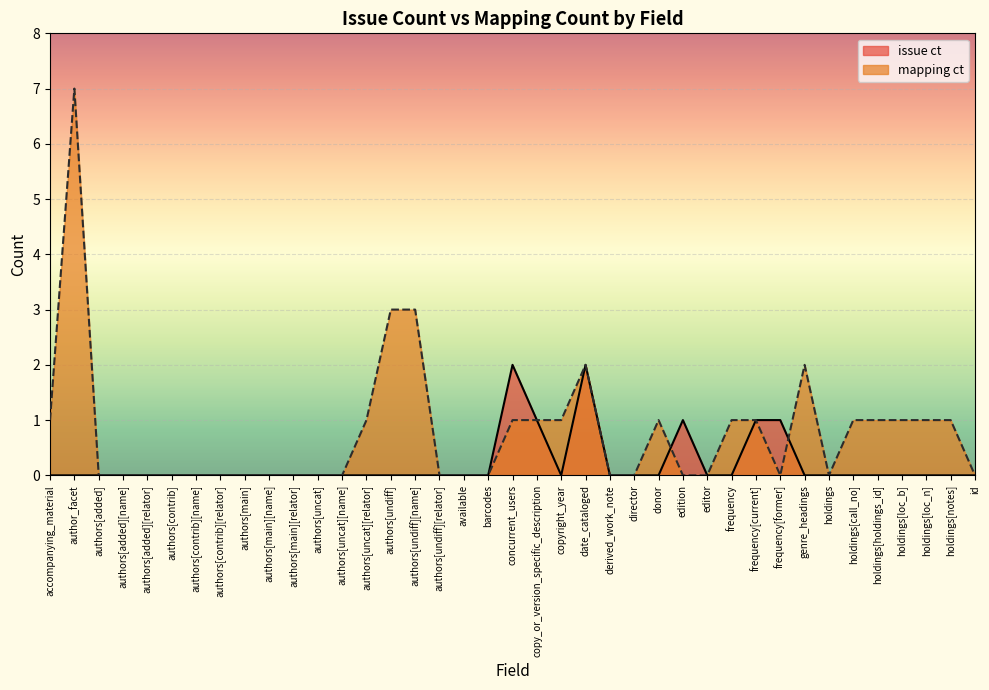

At which label does mapping ct reach its peak?

author_facet